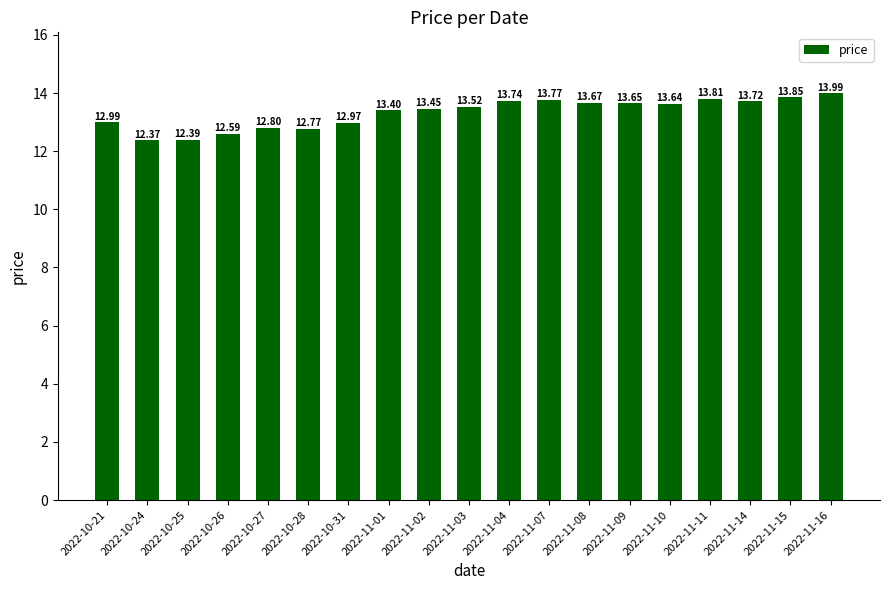

What is the smallest value displayed?

12.4